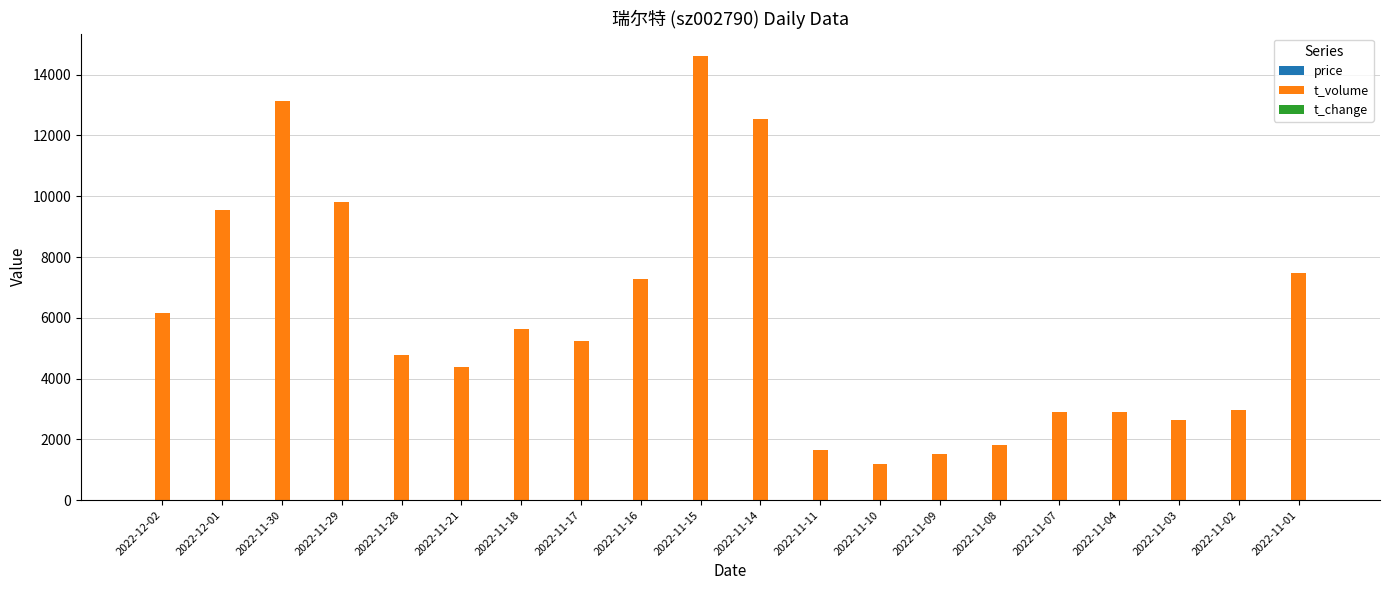

At which category is the sum across all series the highest?

2022-11-15